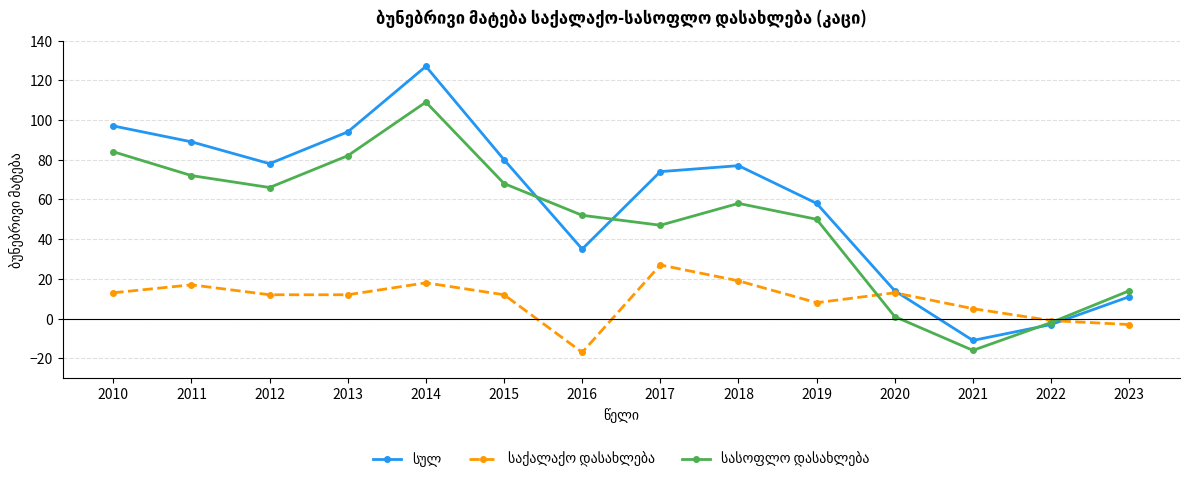

At which category is the sum across all series the highest?

2014